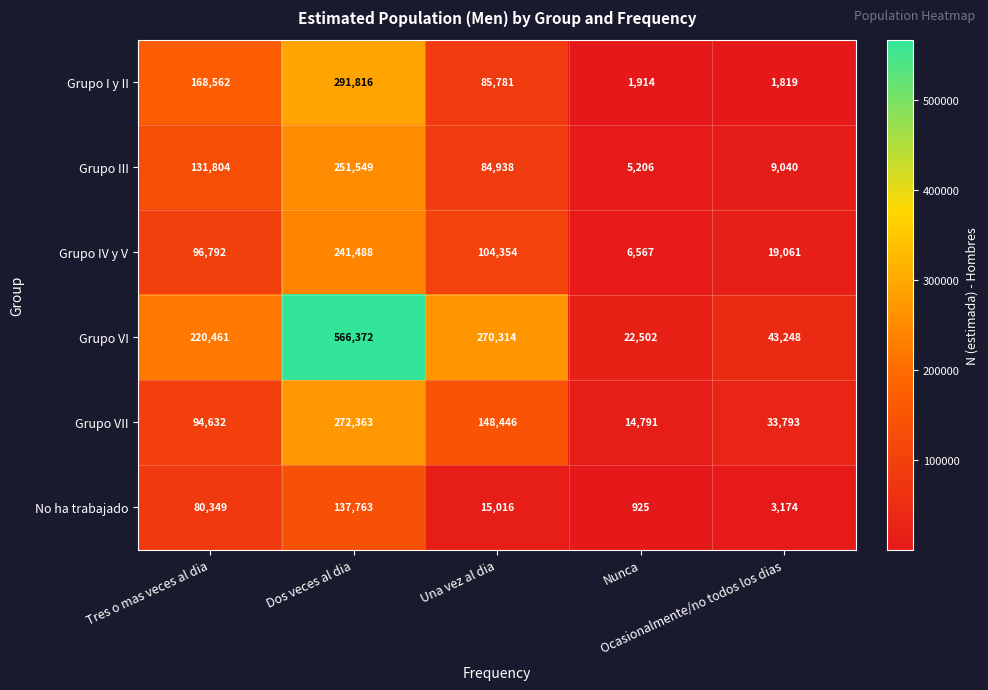

What is the sum of all Grupo I y II values?

549892